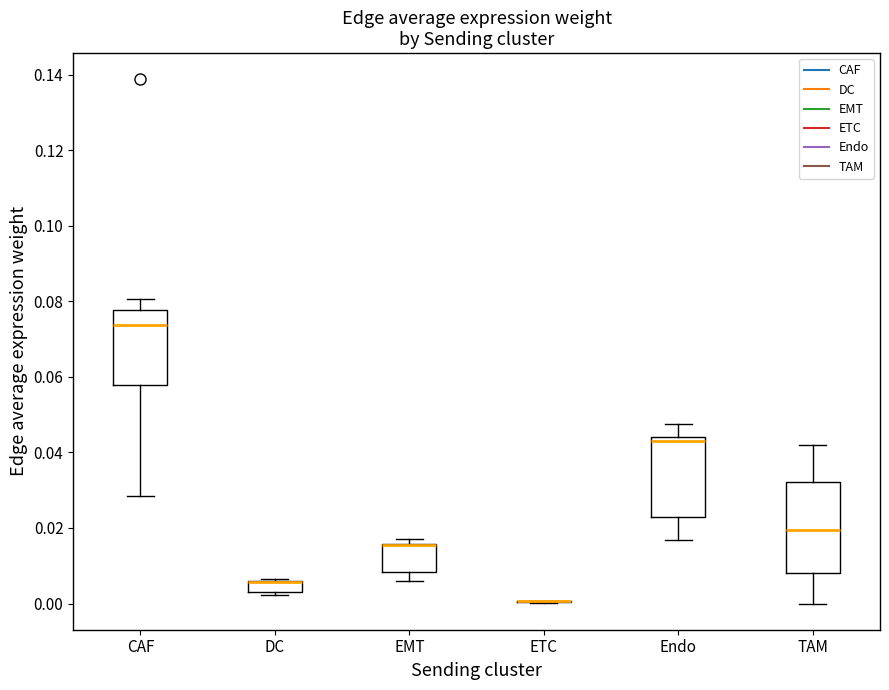

Which box is the tallest, from its lower edge to its upper edge?

TAM